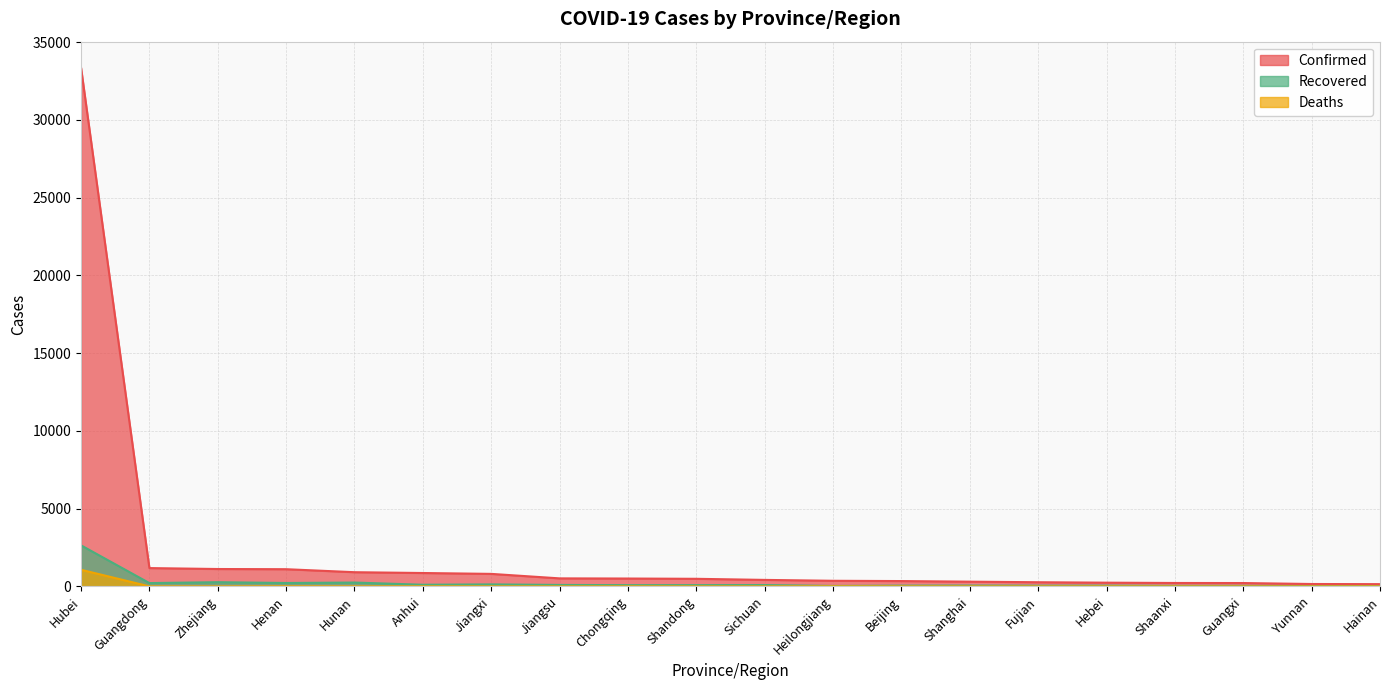

Reading left to right, what are all the values shown in this chart?

Confirmed: Hubei=33366	Guangdong=1177	Zhejiang=1117	Henan=1105	Hunan=912	Anhui=860	Jiangxi=804	Jiangsu=515	Chongqing=505	Shandong=487	Sichuan=417	Heilongjiang=360	Beijing=342	Shanghai=303	Fujian=267	Hebei=239	Shaanxi=219	Guangxi=215	Yunnan=153	Hainan=144
Recovered: Hubei=2639	Guangdong=212	Zhejiang=270	Henan=218	Hunan=247	Anhui=105	Jiangxi=128	Jiangsu=93	Chongqing=79	Shandong=80	Sichuan=85	Heilongjiang=28	Beijing=48	Shanghai=52	Fujian=45	Hebei=48	Shaanxi=32	Guangxi=33	Yunnan=20	Hainan=20
Deaths: Hubei=1068	Guangdong=1	Zhejiang=0	Henan=7	Hunan=1	Anhui=4	Jiangxi=1	Jiangsu=0	Chongqing=3	Shandong=1	Sichuan=1	Heilongjiang=8	Beijing=3	Shanghai=1	Fujian=0	Hebei=2	Shaanxi=0	Guangxi=1	Yunnan=0	Hainan=3